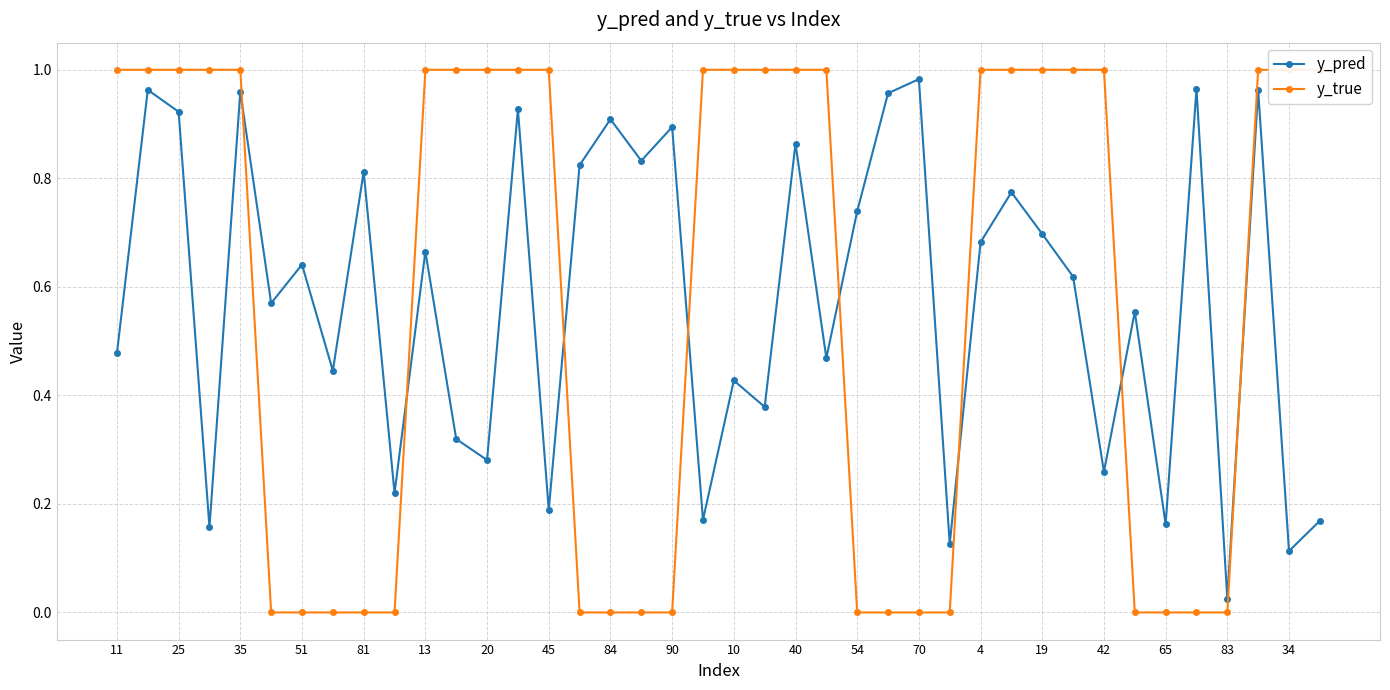

What is the average value of the y_pred series?

0.6